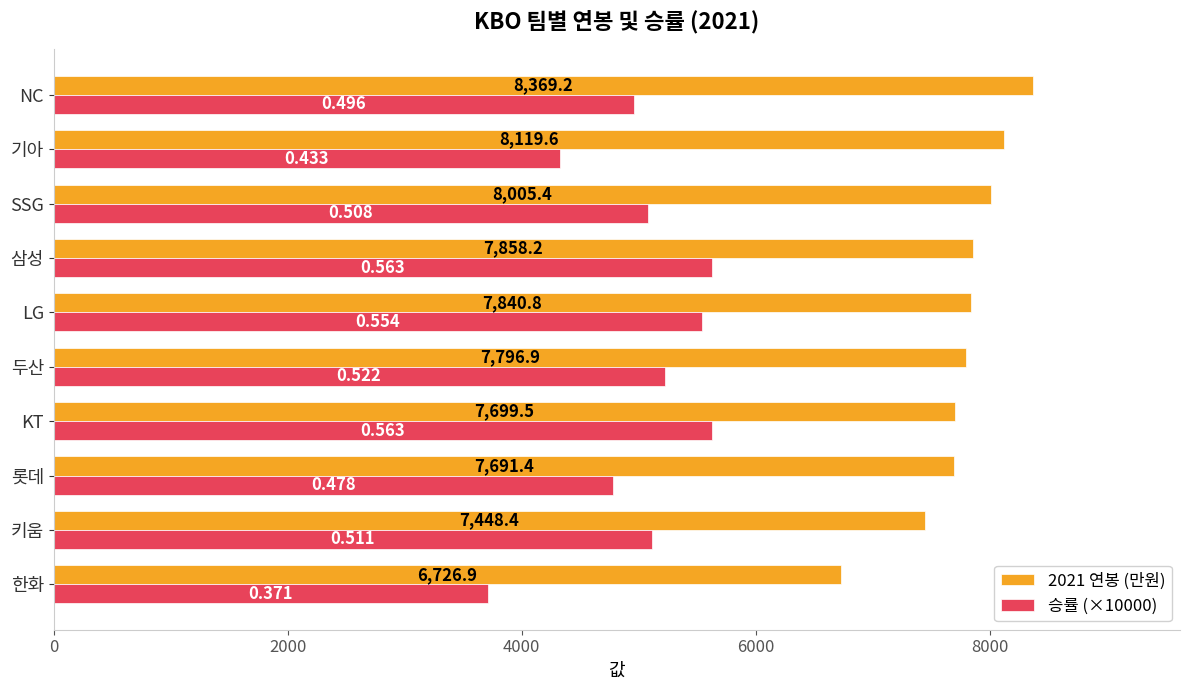

At which category does the chart reach its peak across all series?

NC